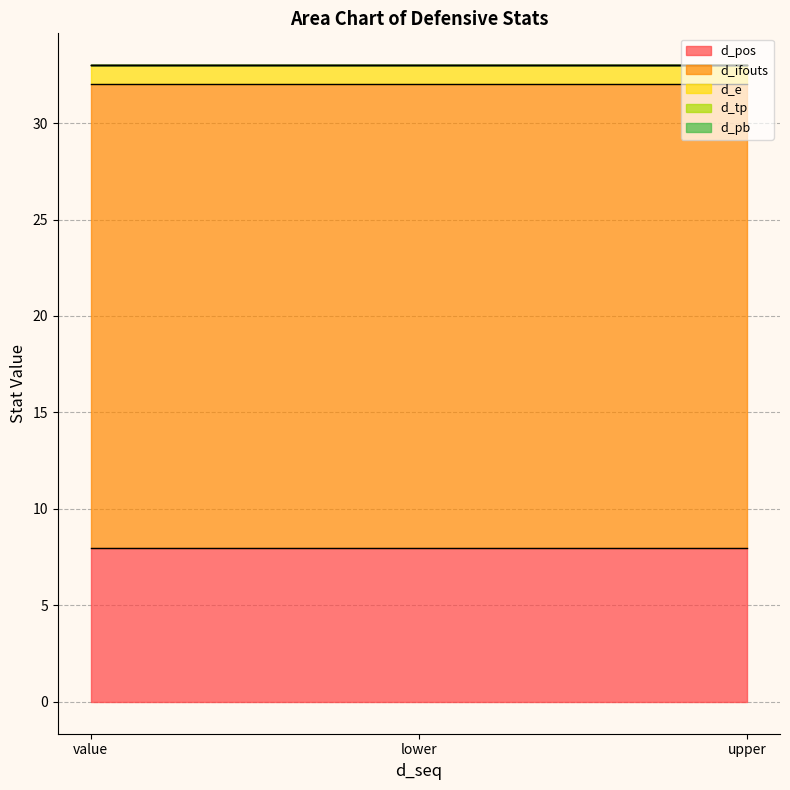

How many lines are shown in the chart?

5